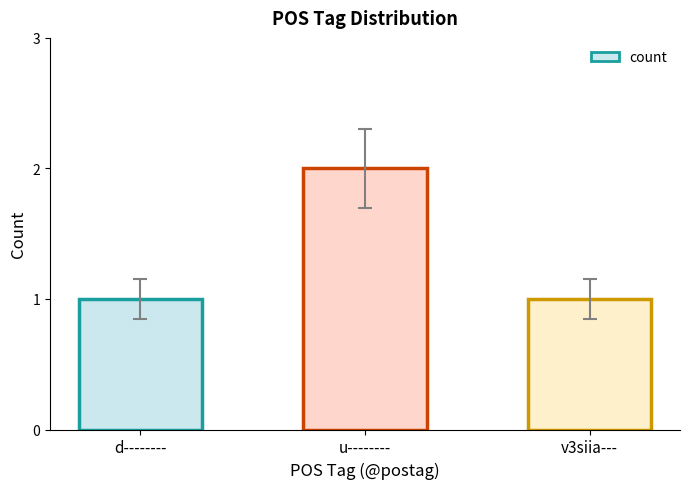

How many series are shown in this chart?

1